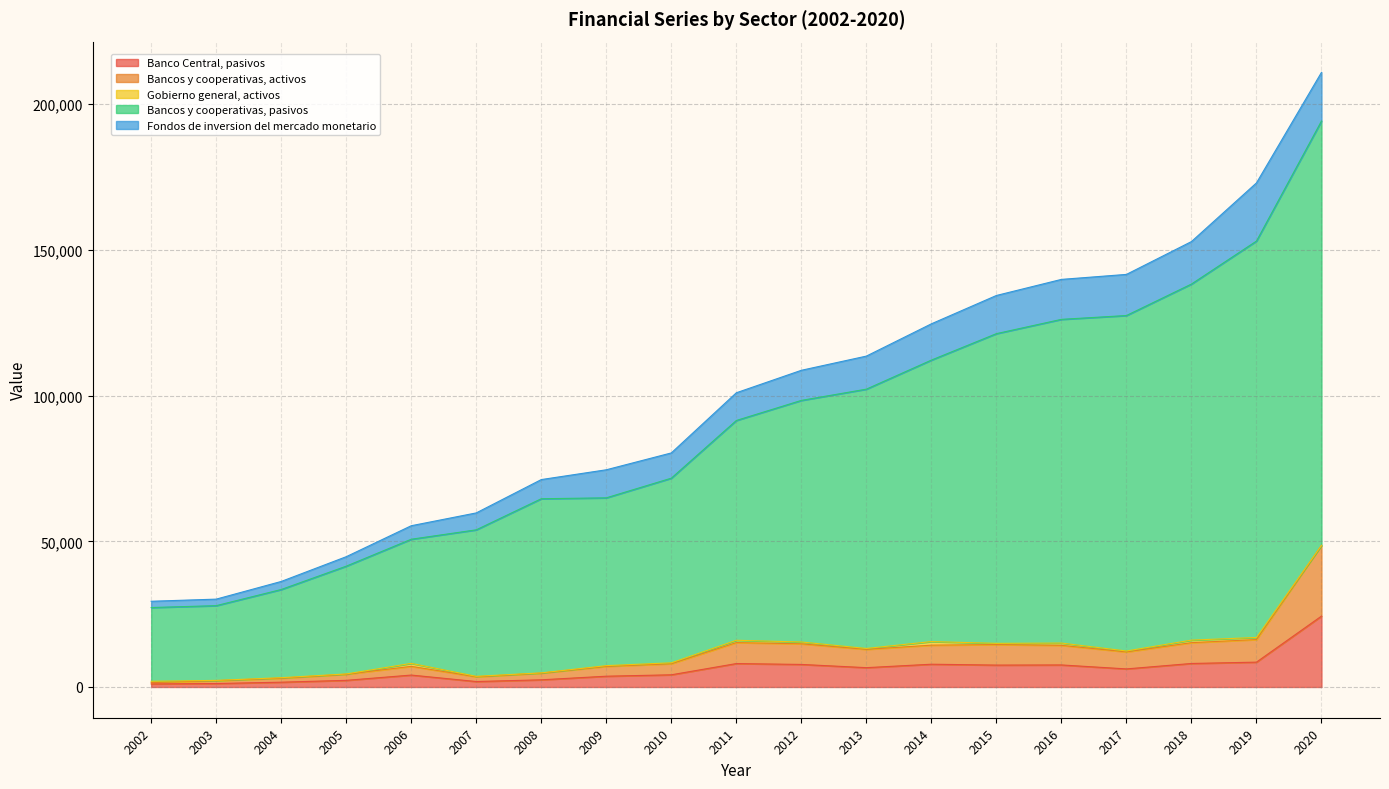

At which category is the sum across all series the highest?

2020